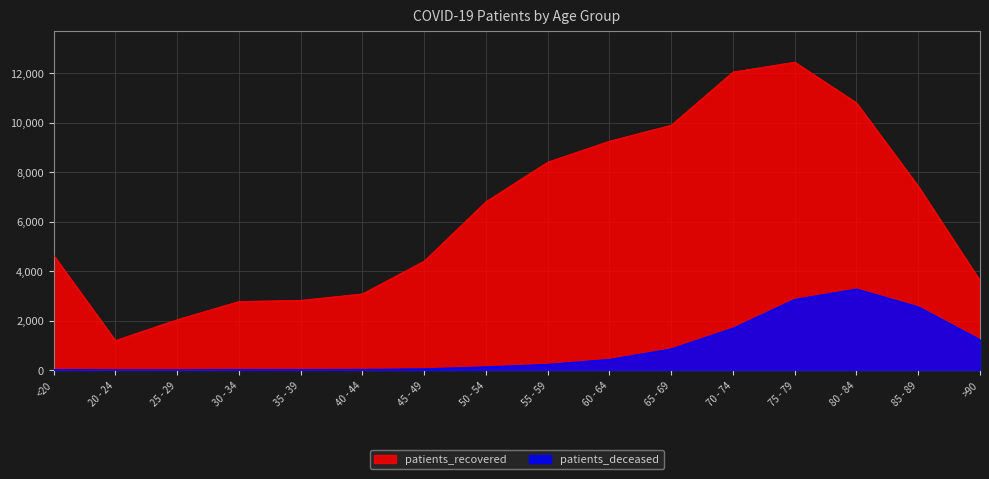

List the series in order of their overall mean, lowest first.

patients_deceased, patients_recovered